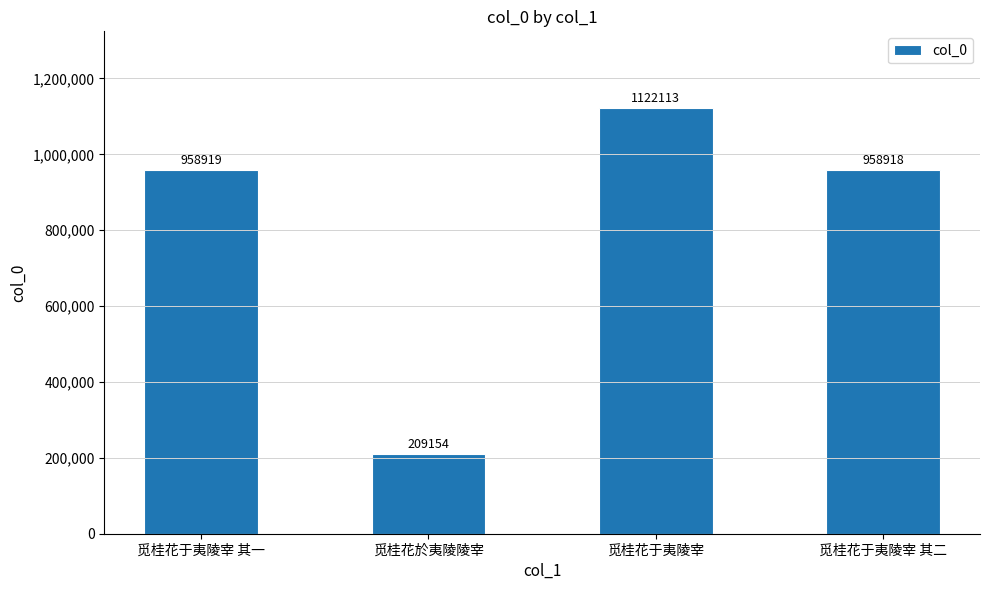

What is the sum of the values at 觅桂花於夷陵陵宰 and 觅桂花于夷陵宰 其二?

1168072